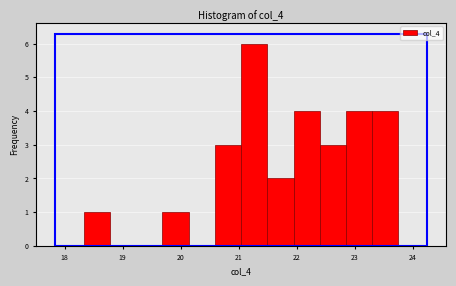

What is the height of the bar covering 21.9 to 22.4 on the x-axis? Neither the bar edges nor the heights are printed on the chart, so give them approximately, as read against the axes.

4